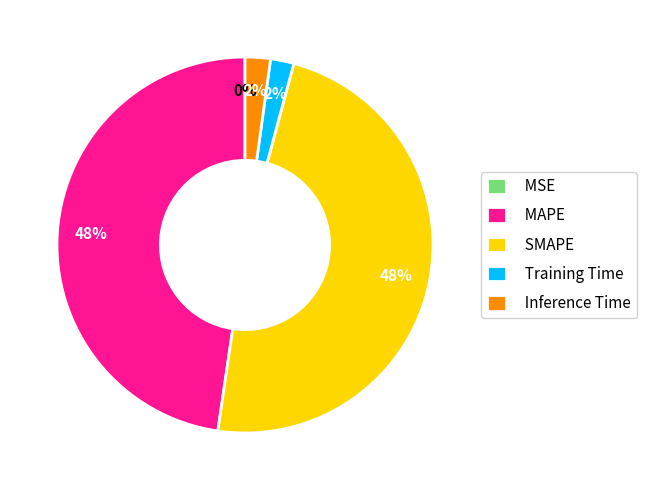

Does any single category account for the majority?

No